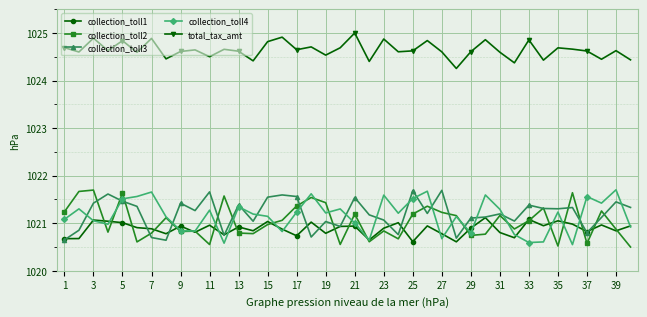

What is the value of the collection_toll2 point at the 13th from the left?

1020.8